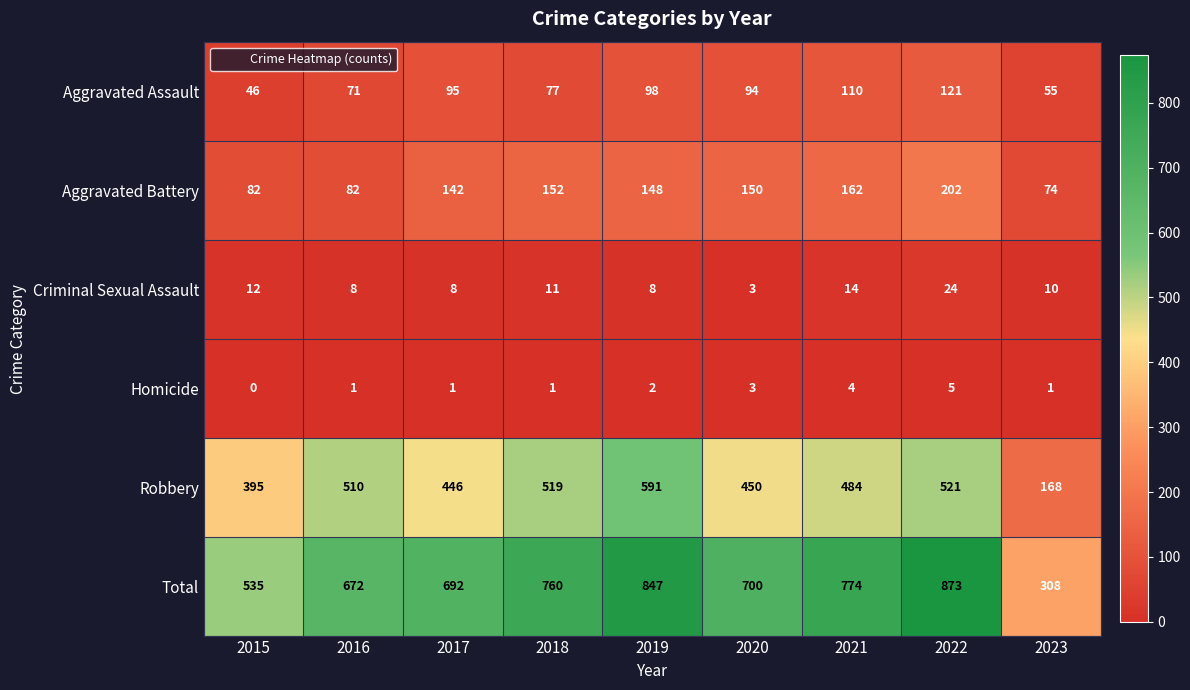

At how many categories does at least one series exceed 90?

9